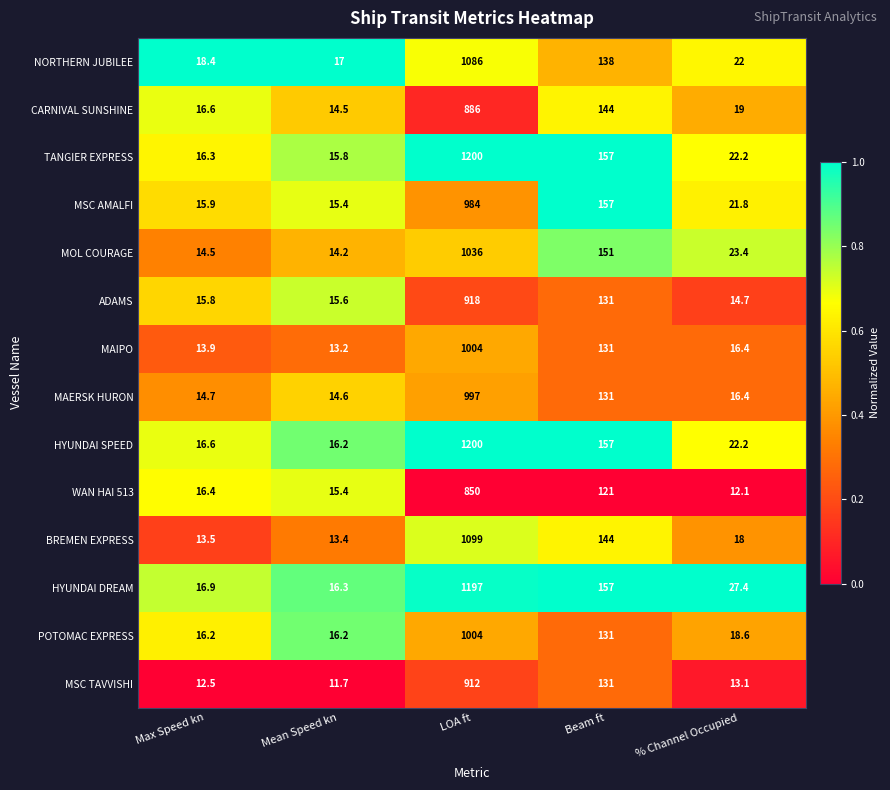

Which series has the largest range (max minus min)?

TANGIER EXPRESS